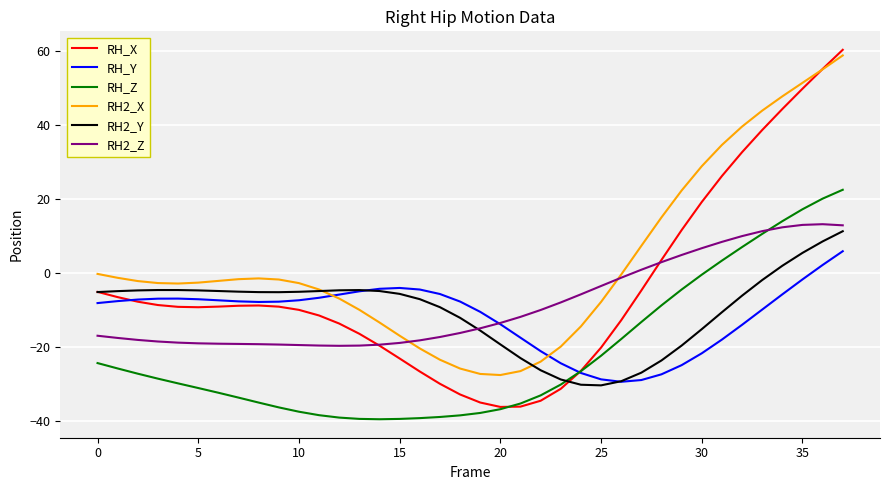

Which series has the largest range (max minus min)?

RH_X